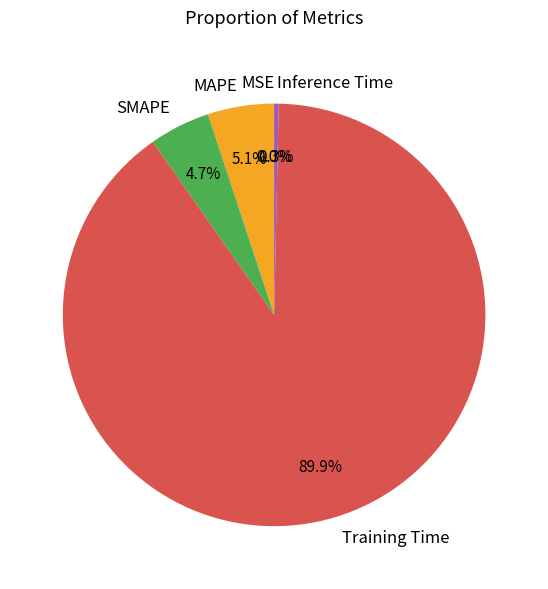

True or false: Inference Time accounts for 11% of the total.

False